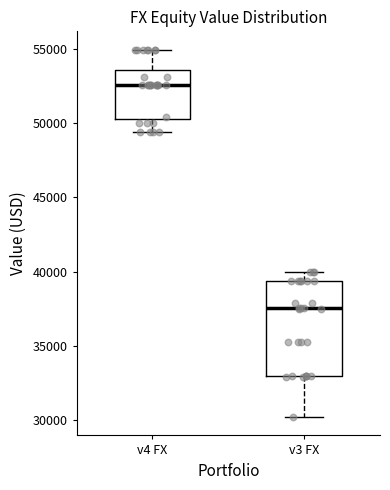

Where is the lower edge of the box for v3 FX on the y-axis? The values are not printed on the chart, so give them approximately, as read against the axis.

33000